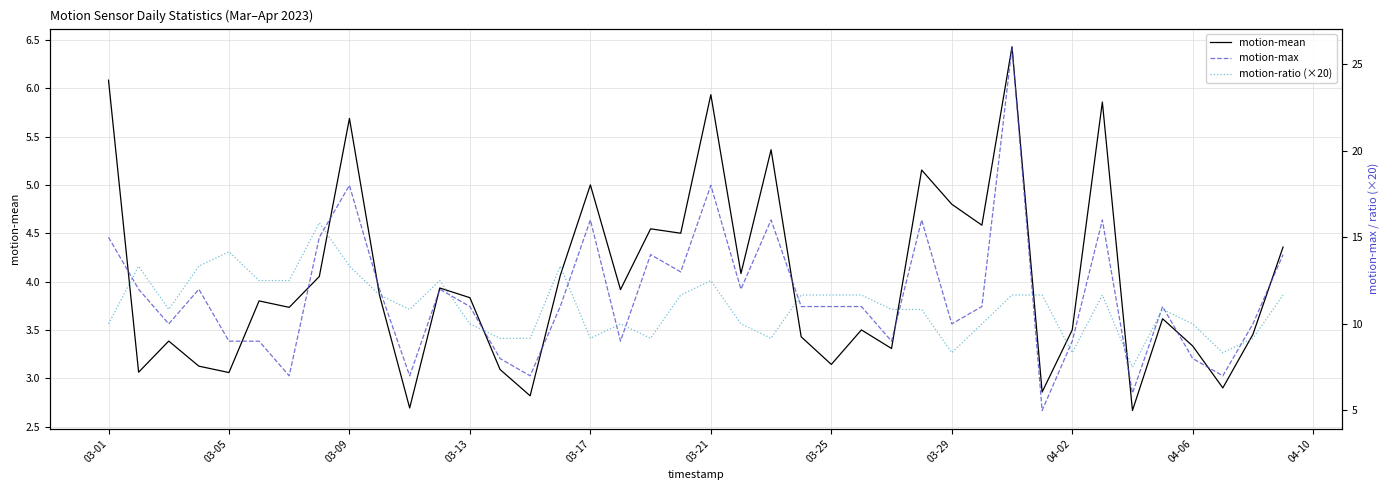

What is the minimum value for motion-mean?

2.7